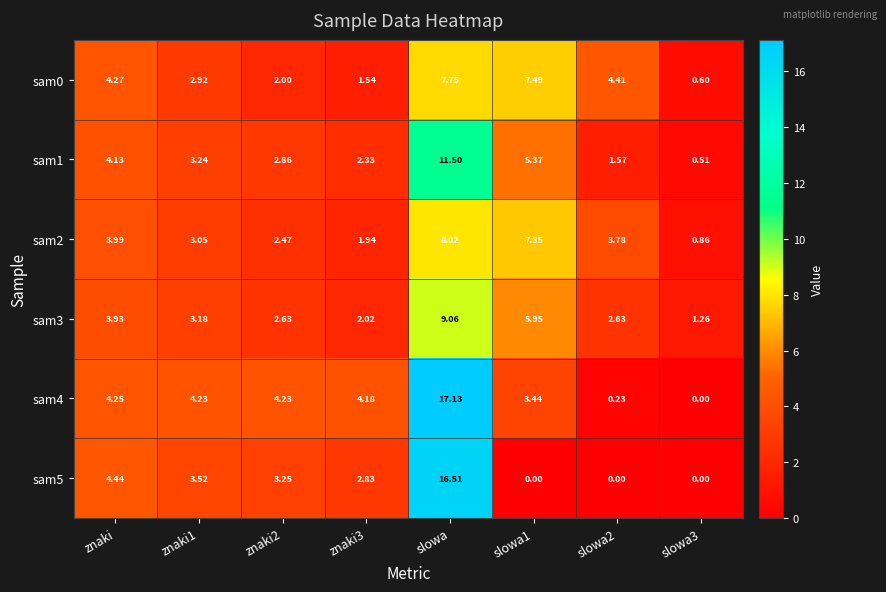

At which category is the sum across all series the highest?

slowa